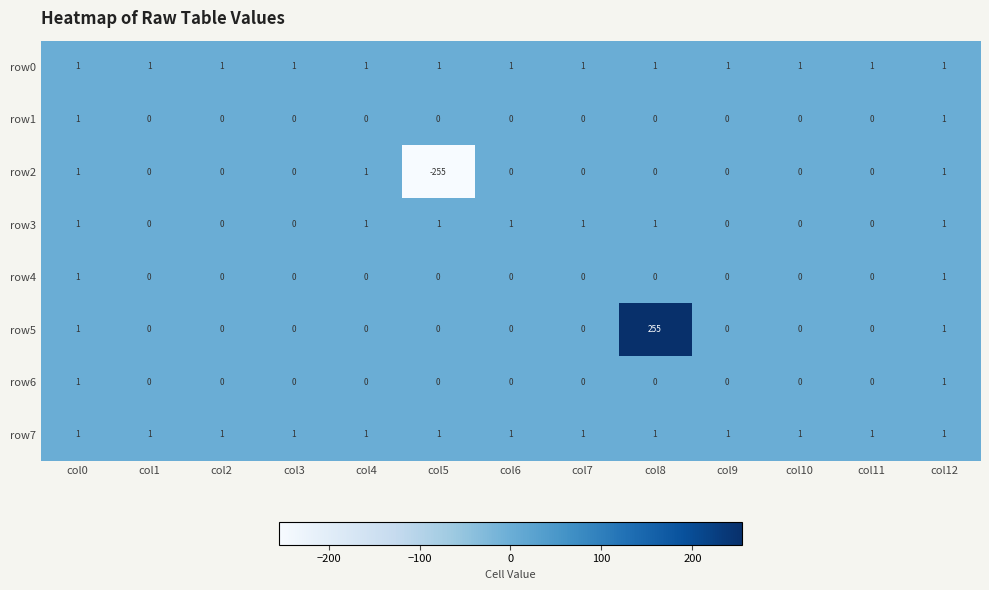

Is it true that row4 equals 1 at col0?

True